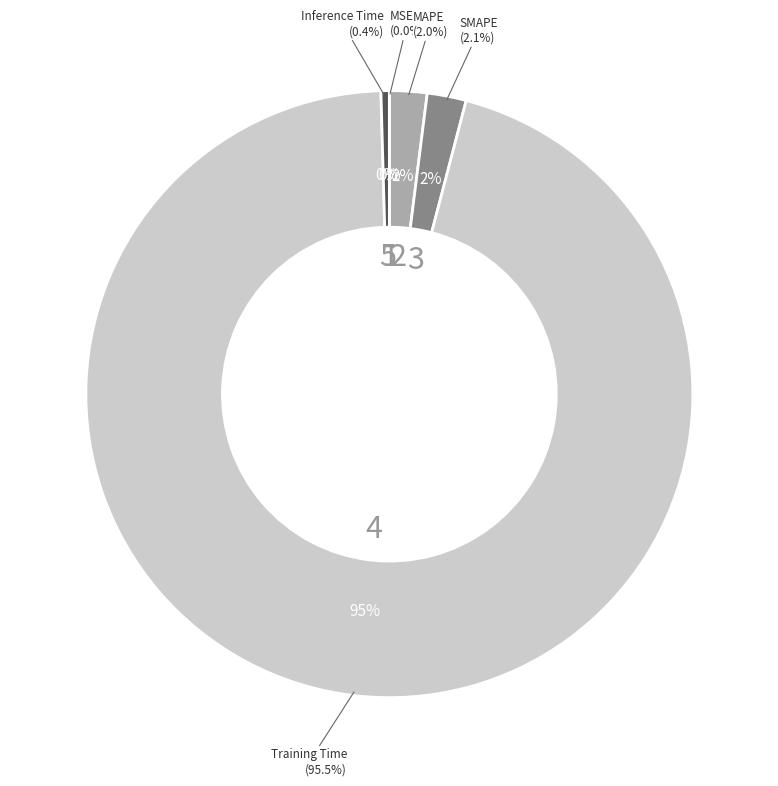

What is the largest slice in the pie chart?

Training Time